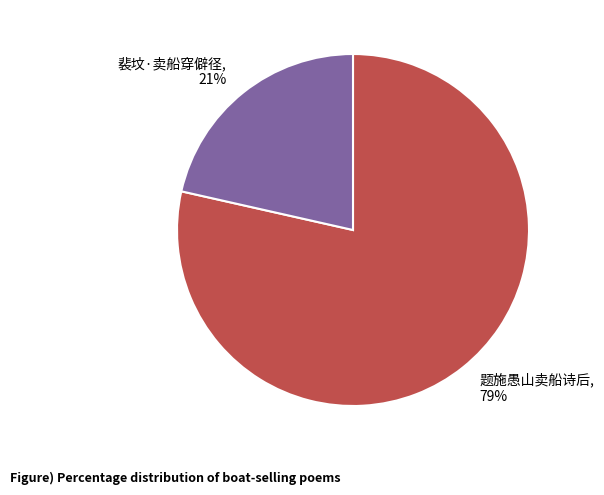

Combined, do 裴坟·卖船穿僻径 and 题施愚山卖船诗后 account for over 50%?

Yes